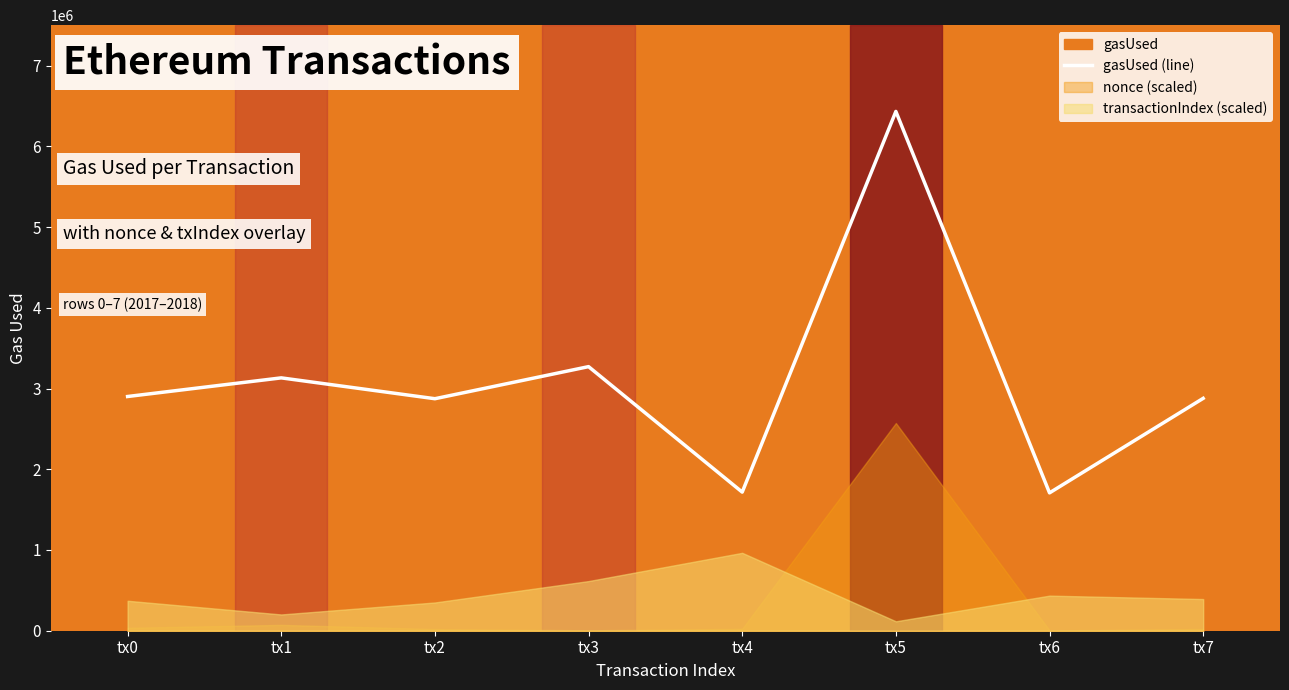

How many lines are shown in the chart?

1